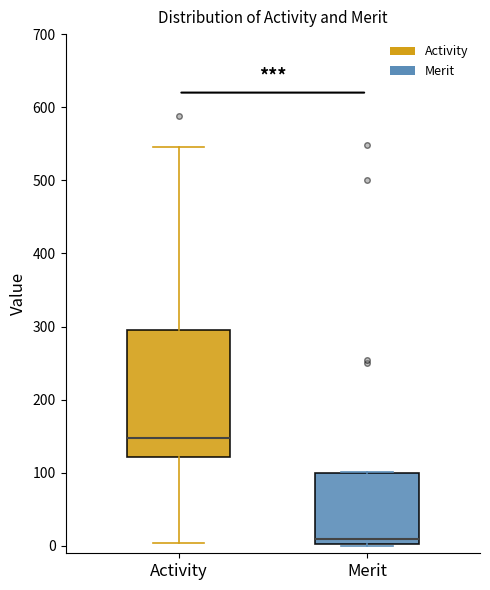

Comparing the boxes themselves (not the whiskers), which one is the tallest?

Activity